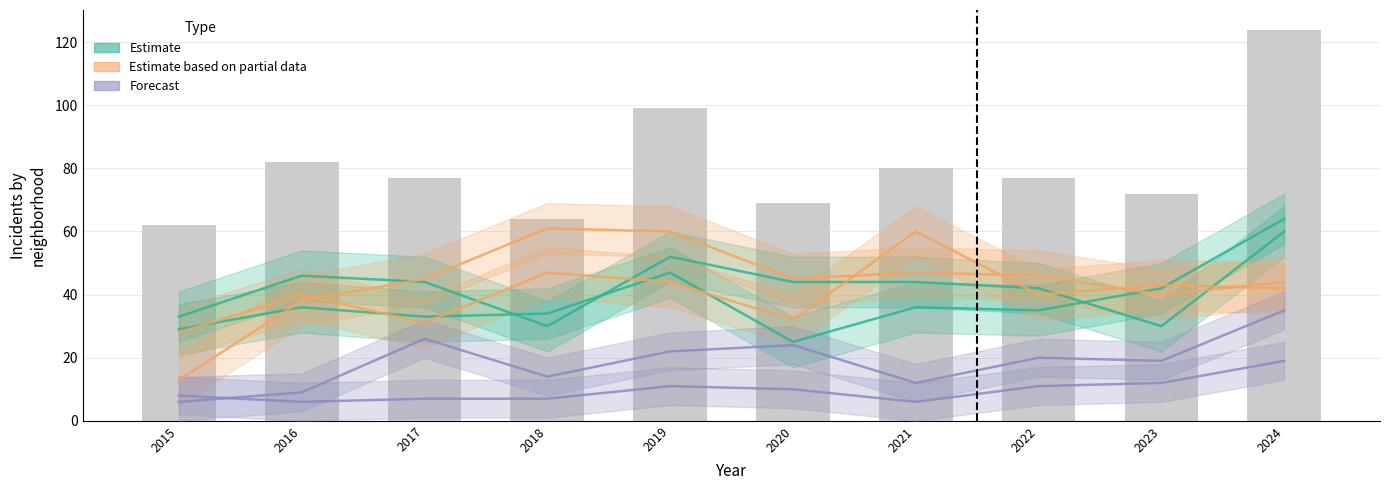

What value does the Garfield Park series have at 2016, to the nearest 10?

40